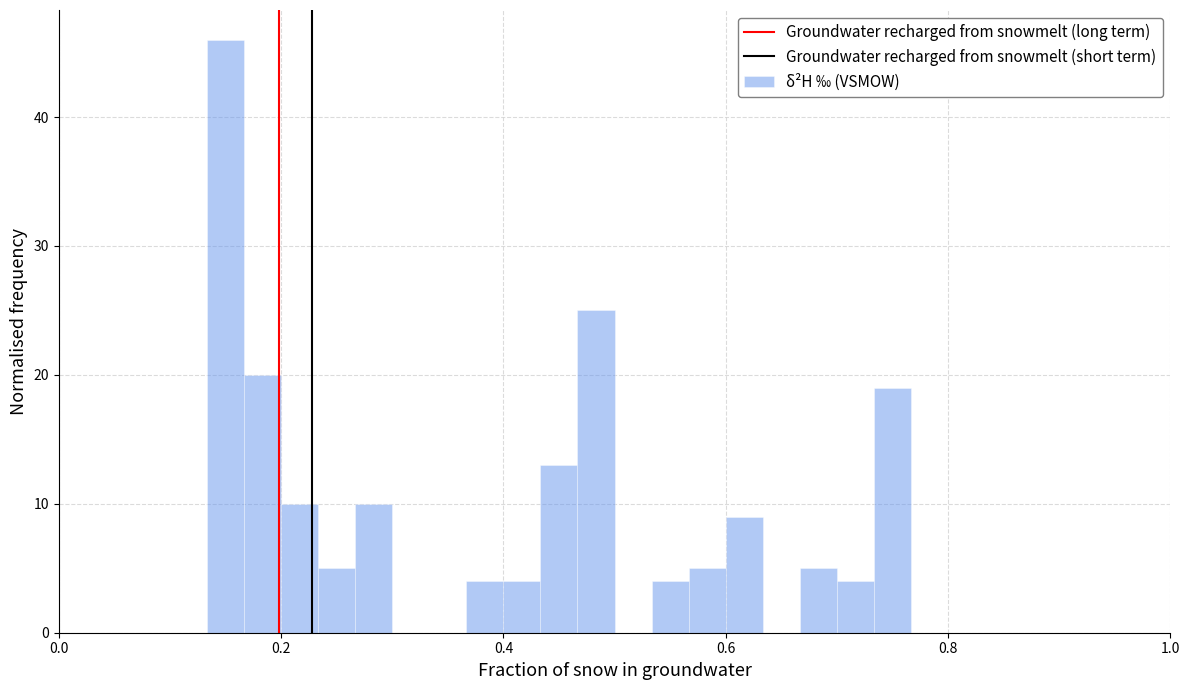

Around what value on the x-axis is the tallest bar? Give the approximate position of its centre, as read against the axis.

0.16